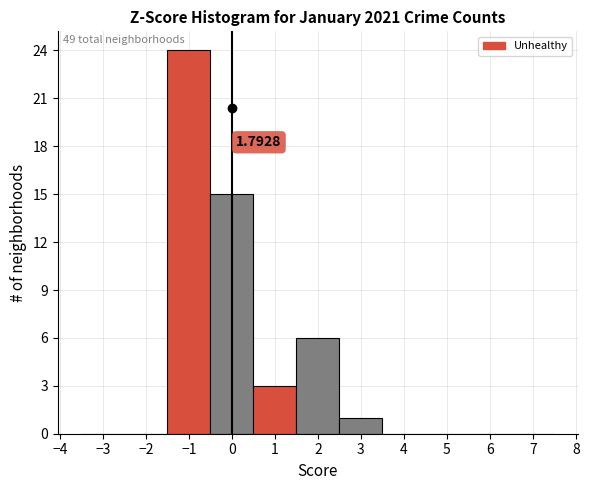

Over which range of the x-axis is the bar tallest?

-1.5 to -0.5